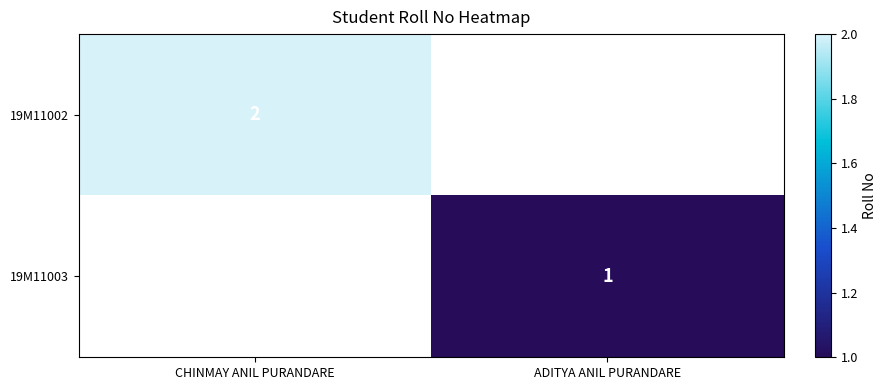

The 19M11003 series shows 1 at ADITYA ANIL PURANDARE. True or false?

True